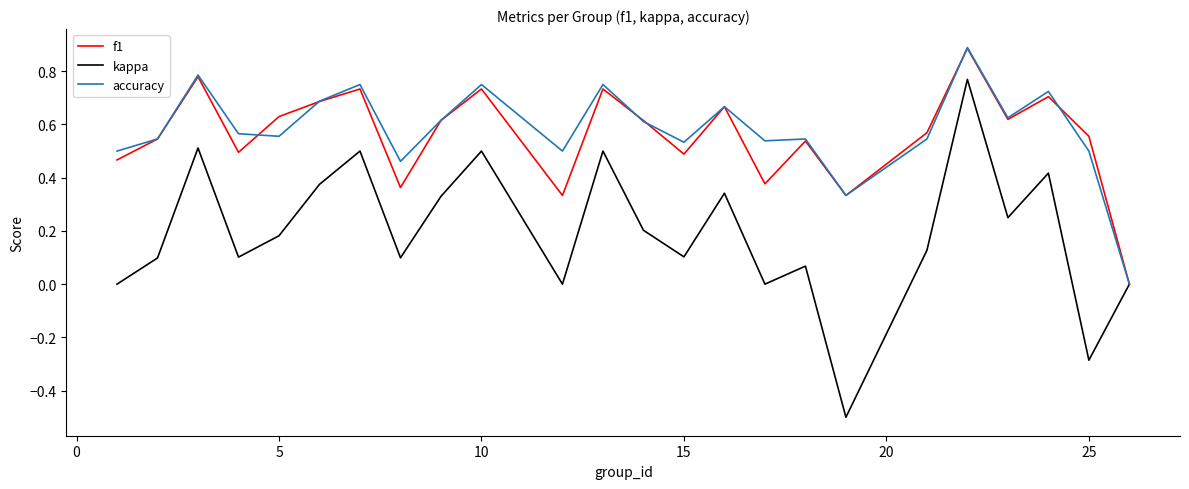

Which series has the largest range (max minus min)?

kappa